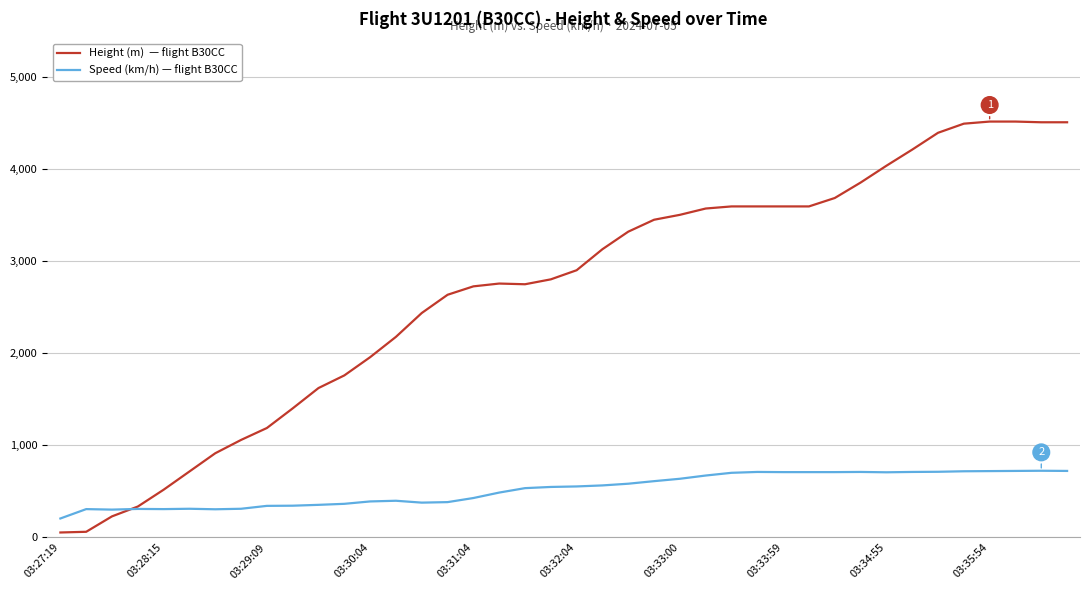

How many lines are shown in the chart?

2